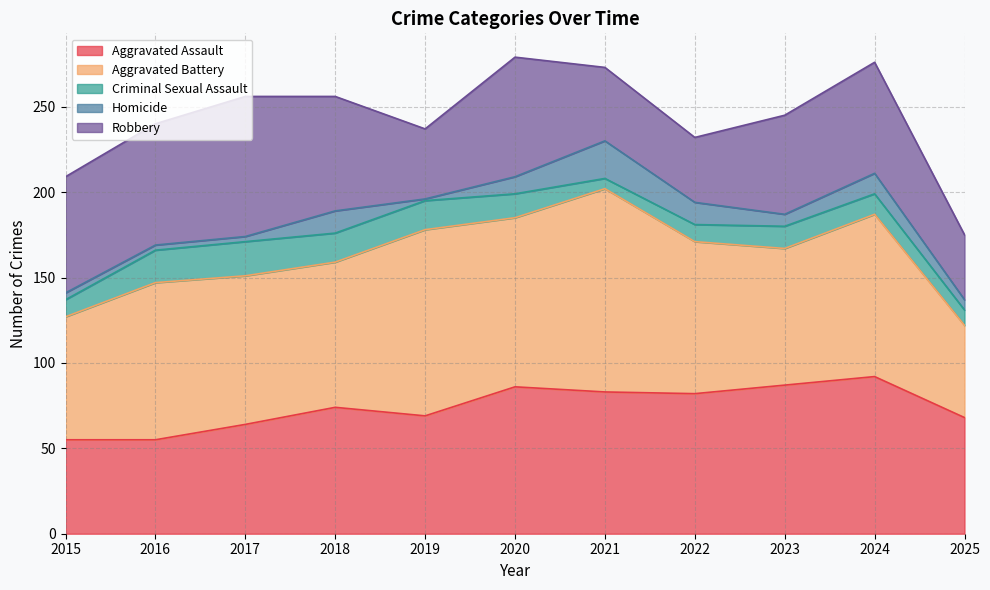

In Criminal Sexual Assault, how many points are higher than both neighbors (excluding endpoints)?

2